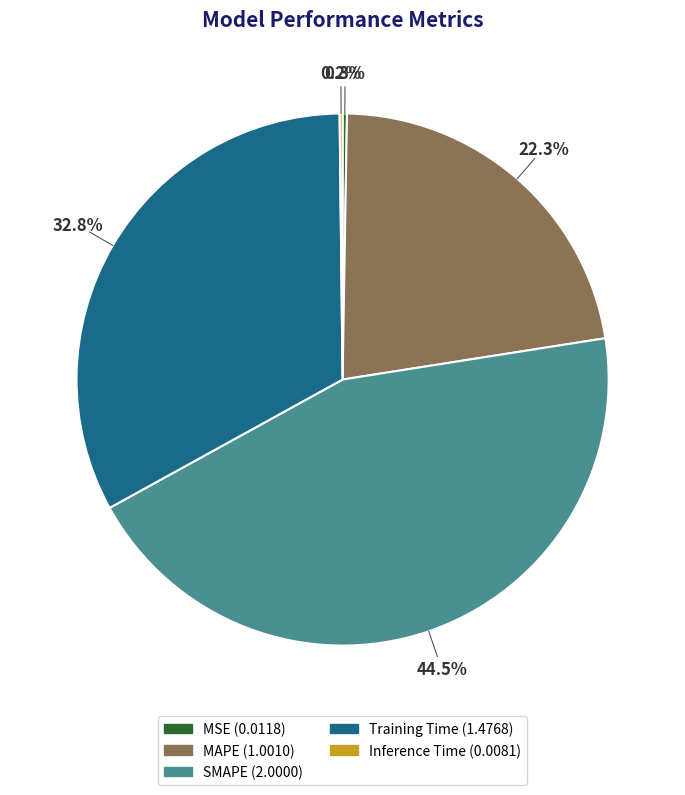

Does any single category account for the majority?

No